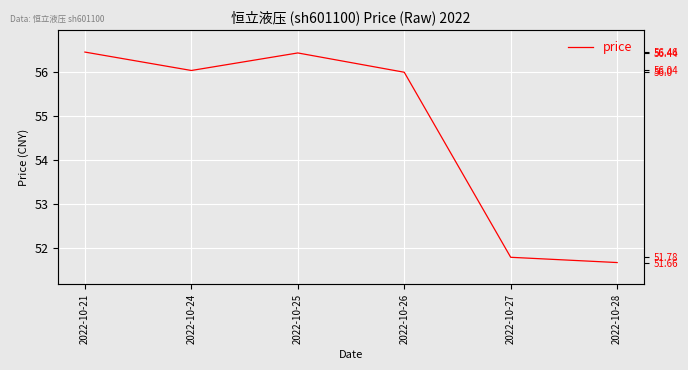

How many data points are less than 56?

2